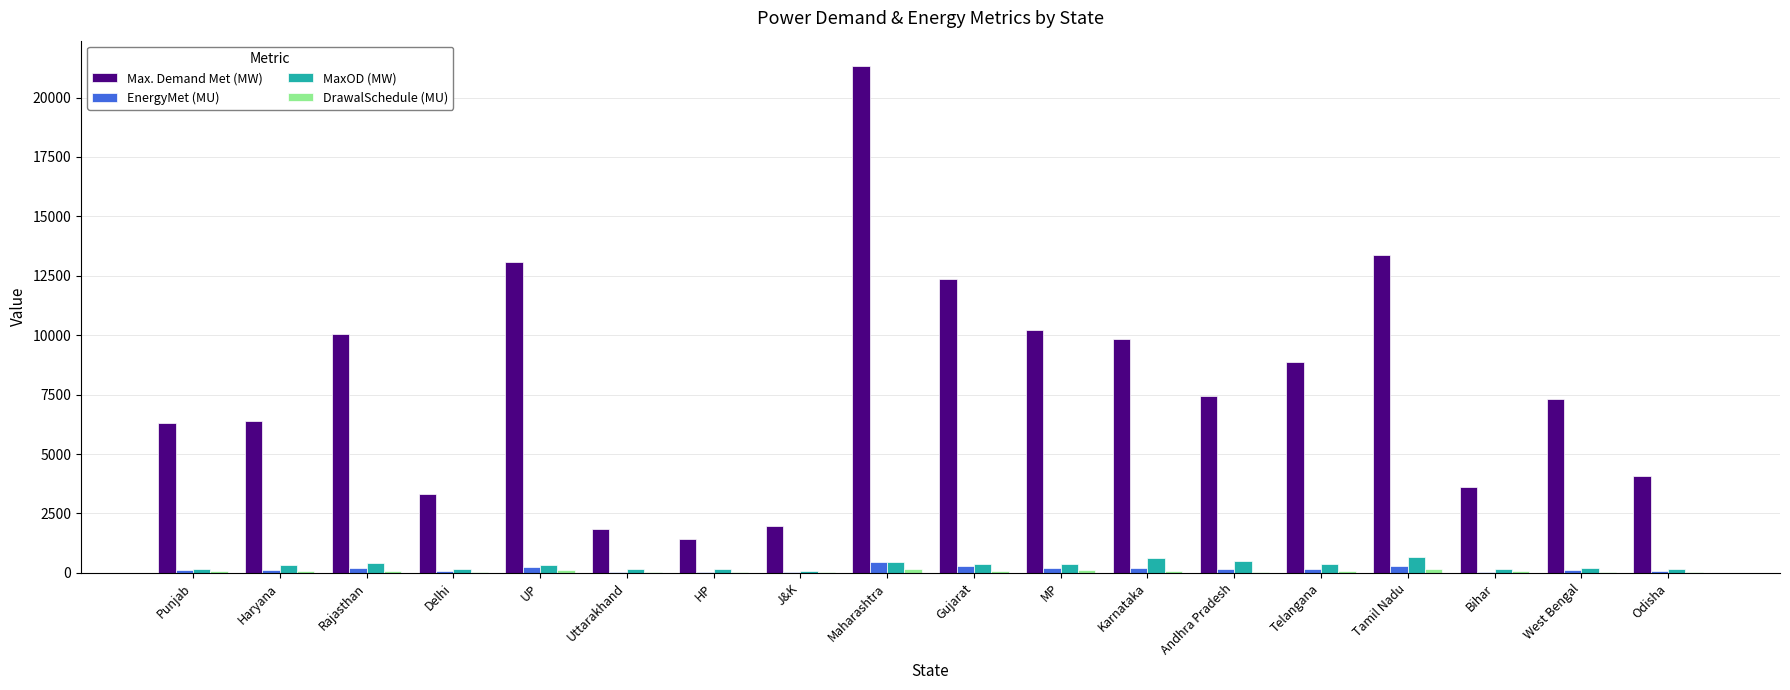

Is it true that Max. Demand Met (MW) equals 14439.9 at Karnataka?

False